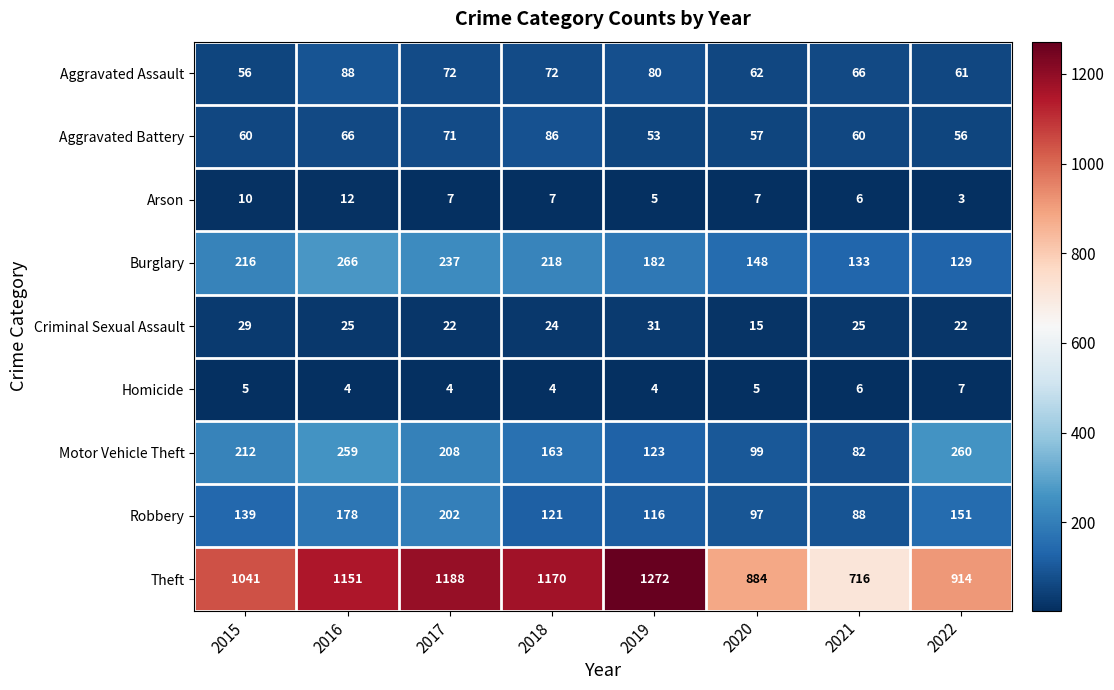

The Arson series shows 12 at 2016. True or false?

True